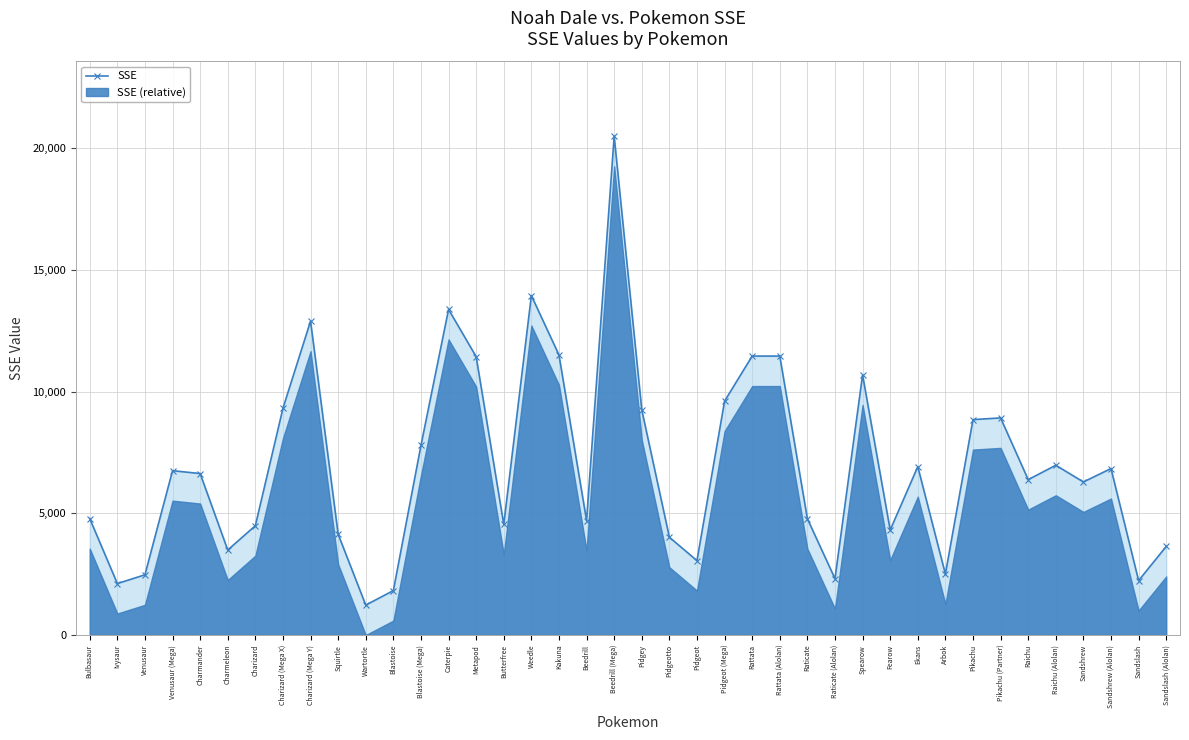

Reading left to right, extract all data points from this chart.

4784	2115	2475	6751	6633	3493	4492	9314	12892	4140	1231	1826	7786	13373	11433	4543	13943	11503	4703	20483	9249	4017	3057	9607	11457	11457	4777	2317	10684	4314	6916	2506	8848	8918	6383	6973	6288	6838	2238	3638